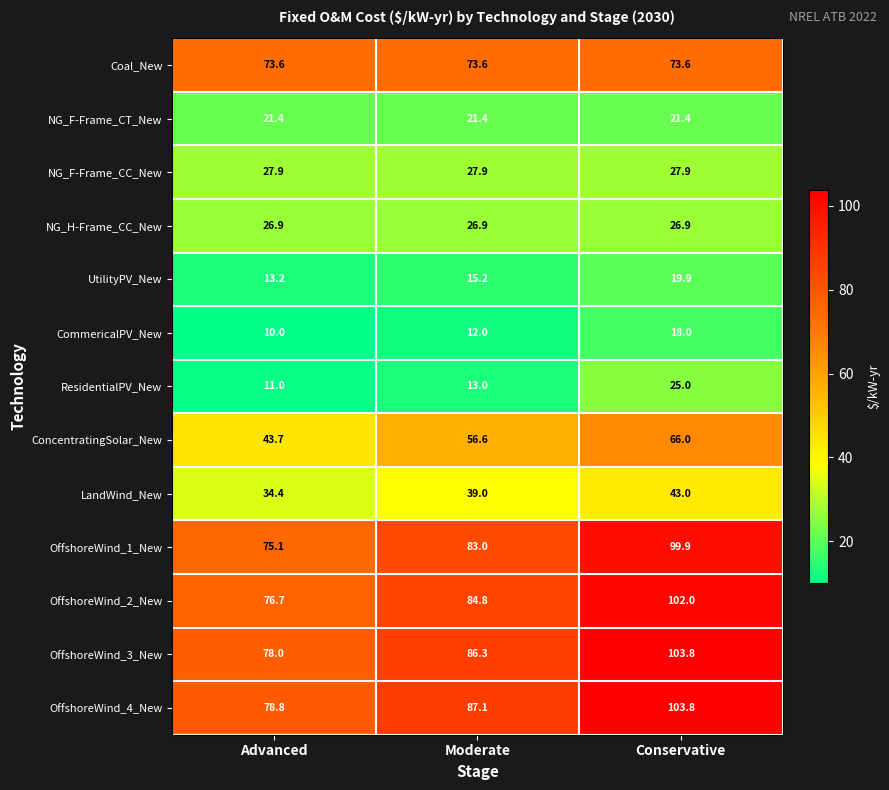

Read the UtilityPV_New value at Moderate.

15.2